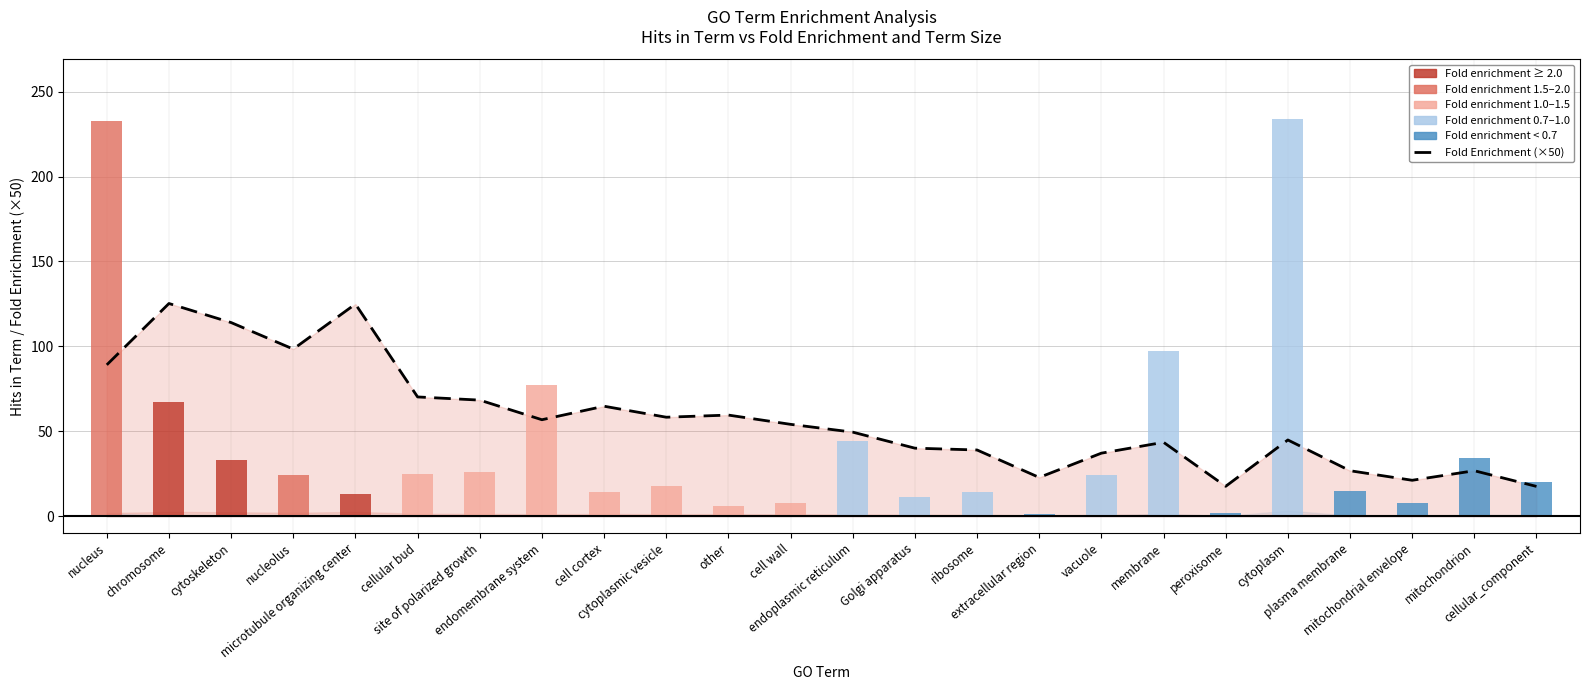

What position from the right is chromosome?

23